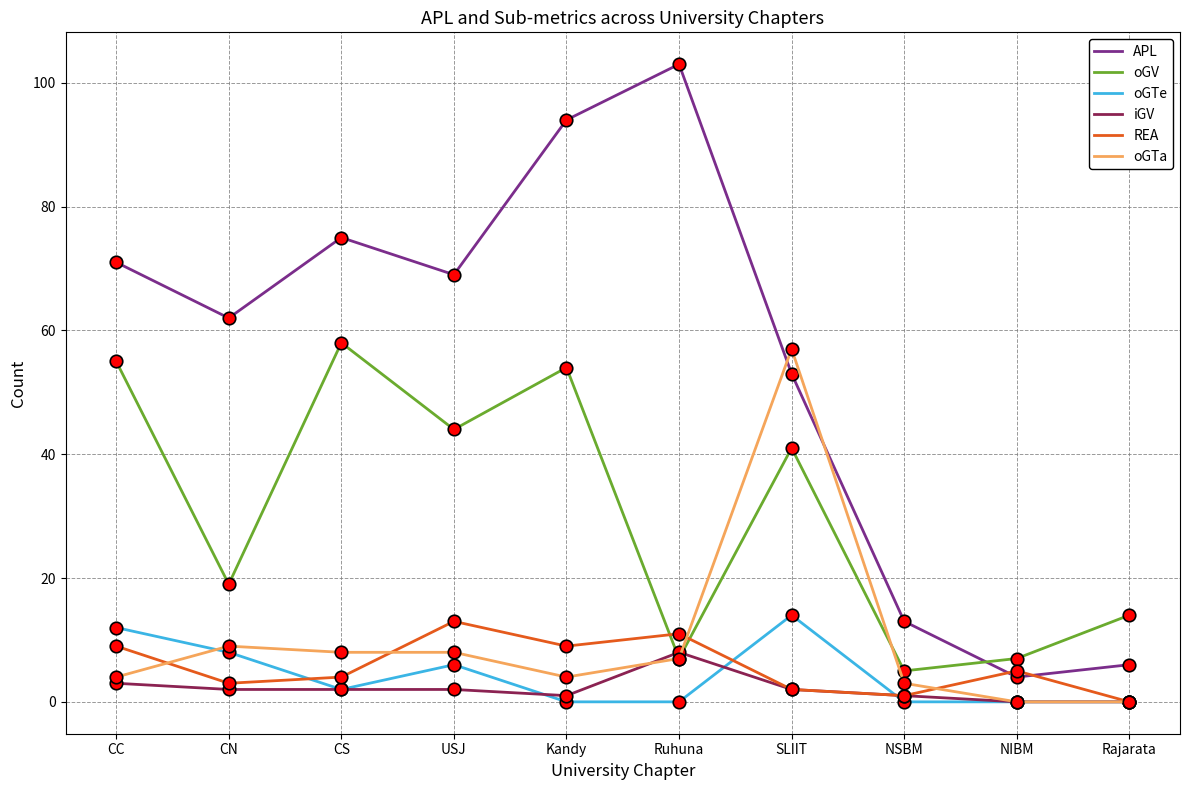

At how many categories does at least one series exceed 91?

2